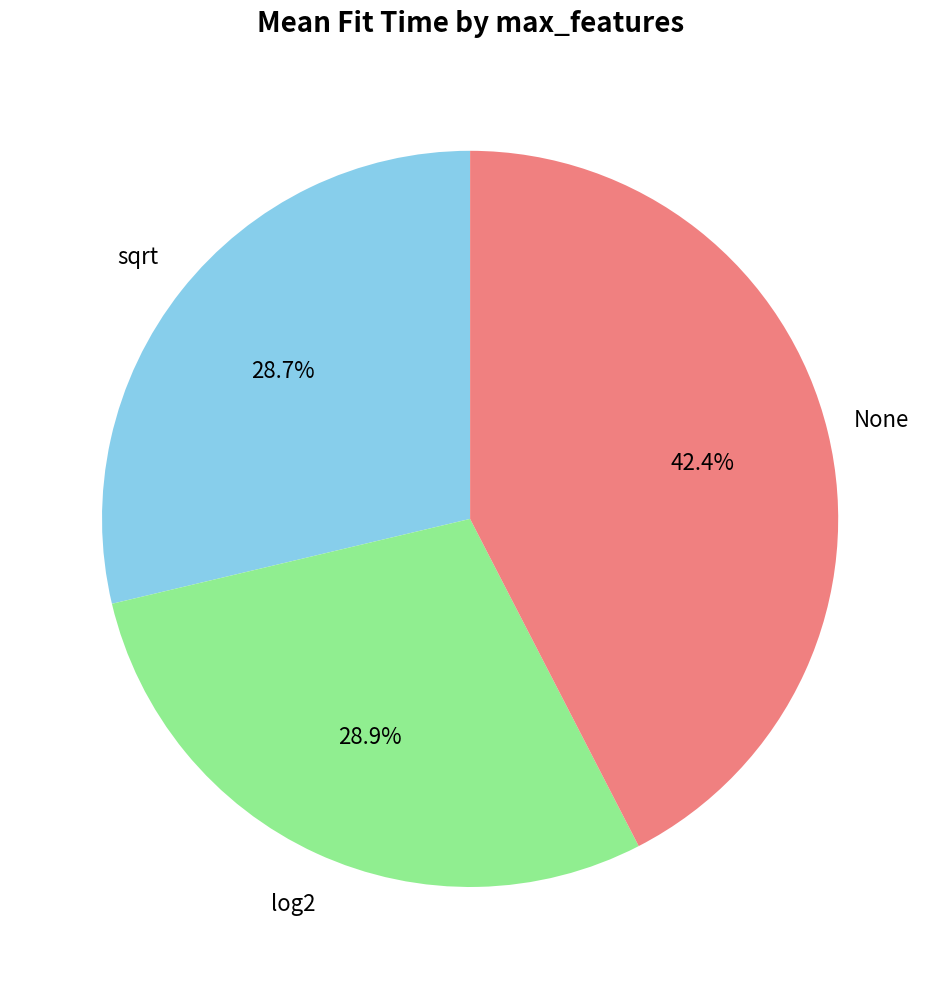

Is there a majority slice in this chart?

No